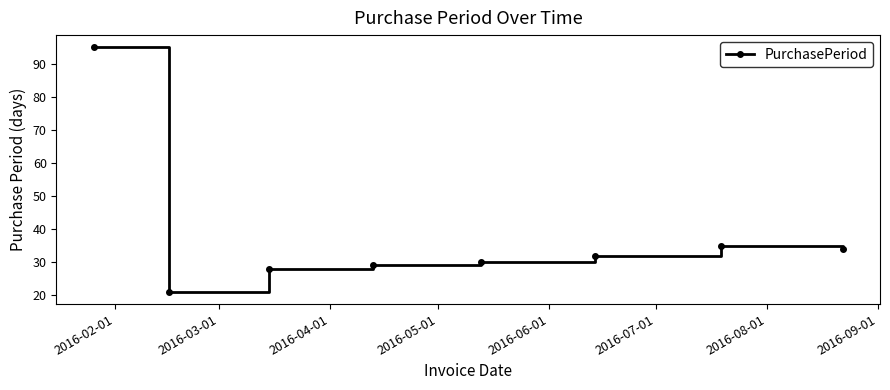

What is the value of the 8th point from the left?

34